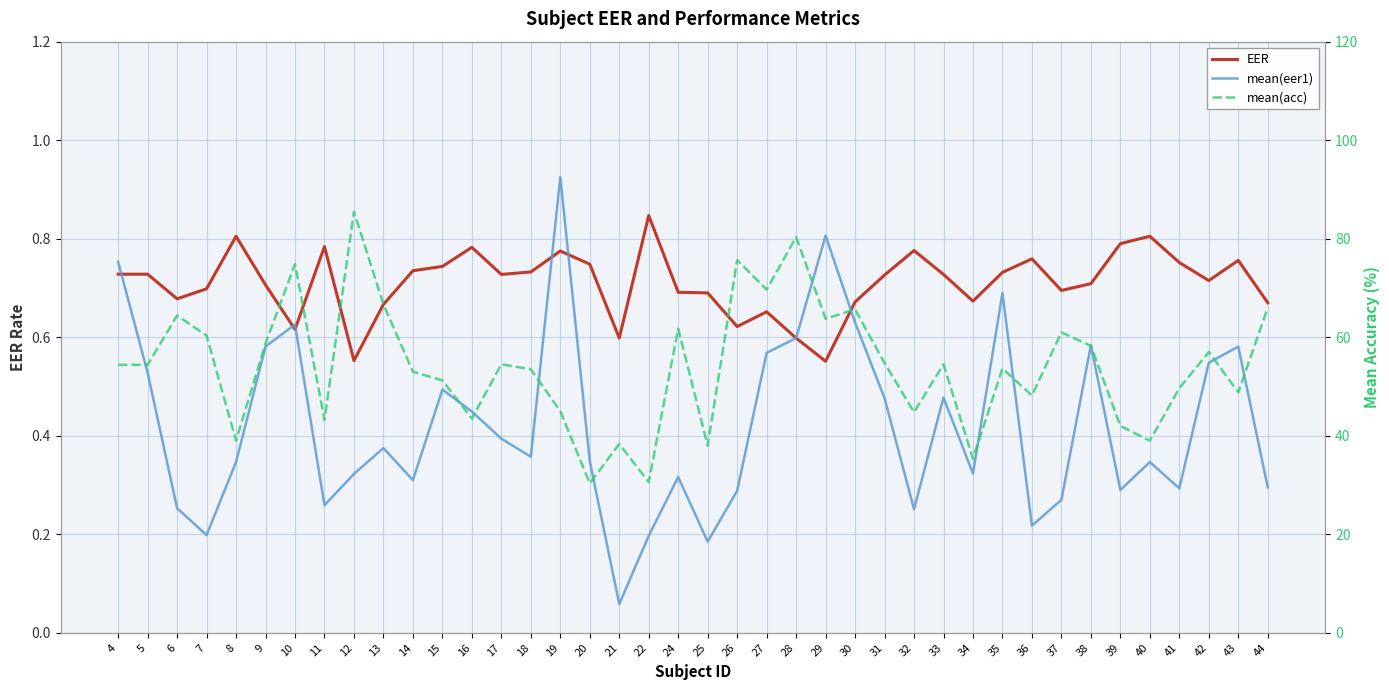

True or false: mean(acc) and EER intersect in this chart.

False